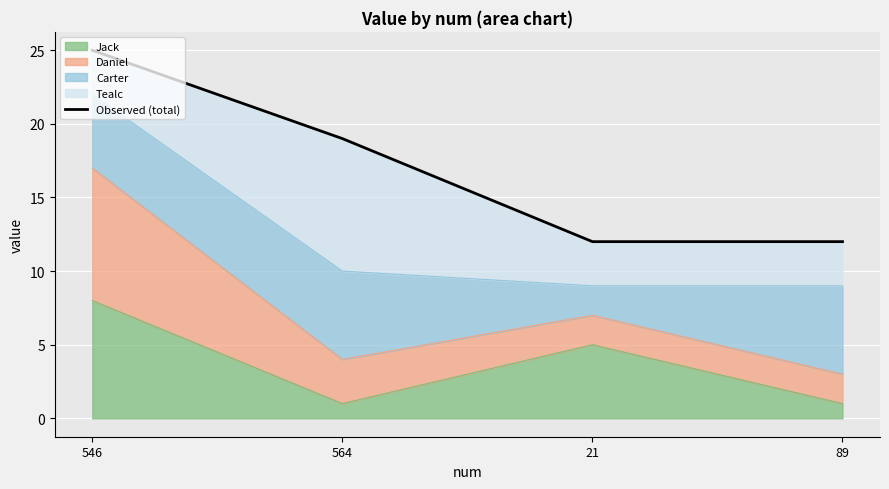

True or false: the data has more than 1 interior local peaks.

False